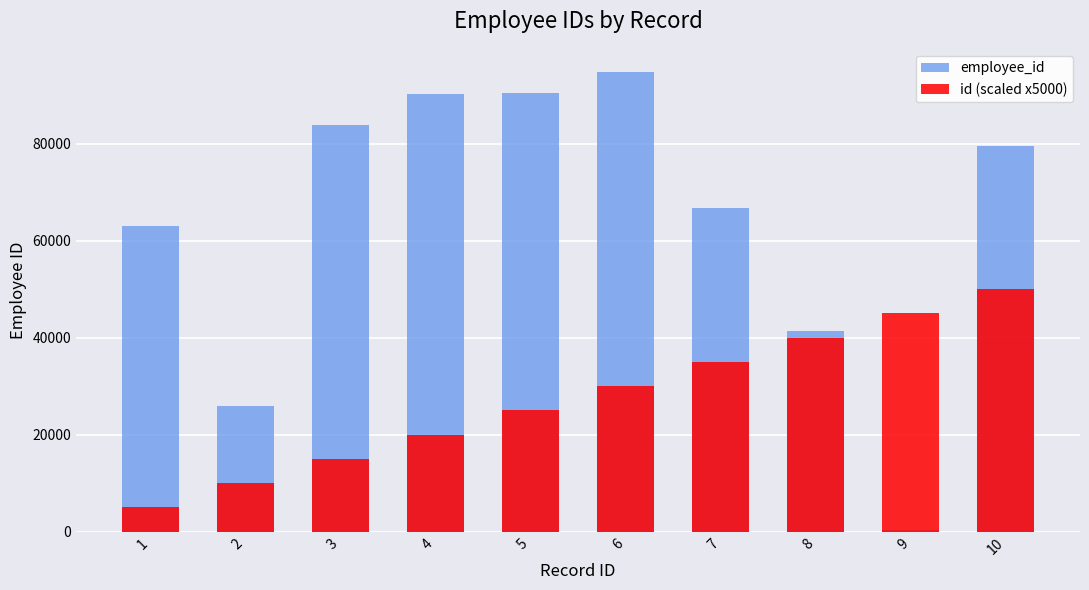

What is the value of the employee_id bar at the 7th from the left?

66828